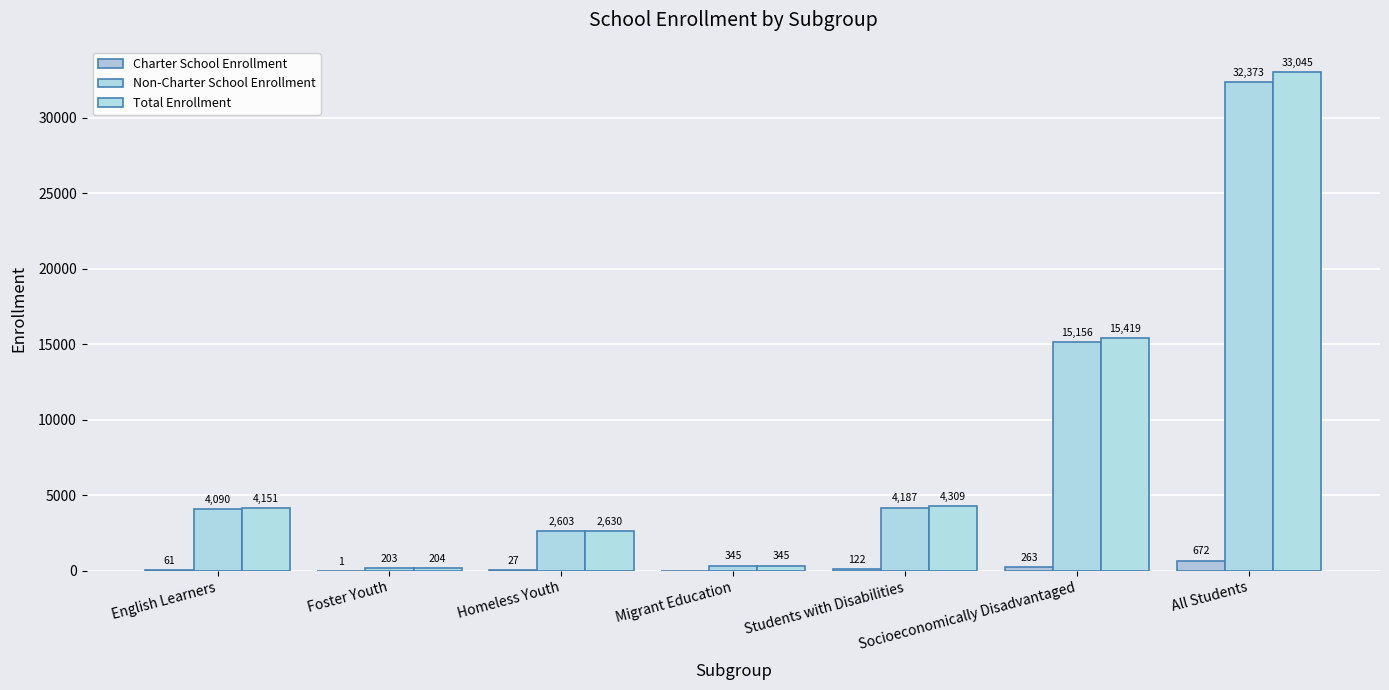

Does the chart contain stacked bars?

No